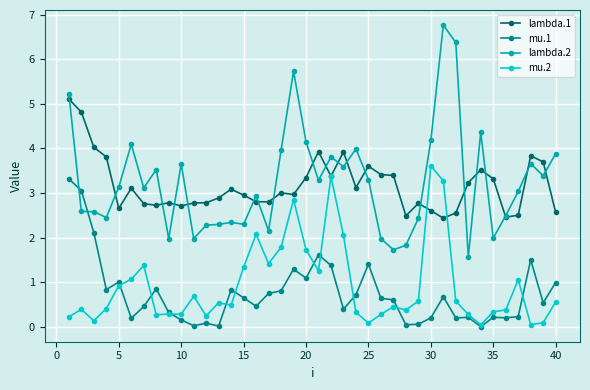

What is the maximum value for mu.1?

3.3